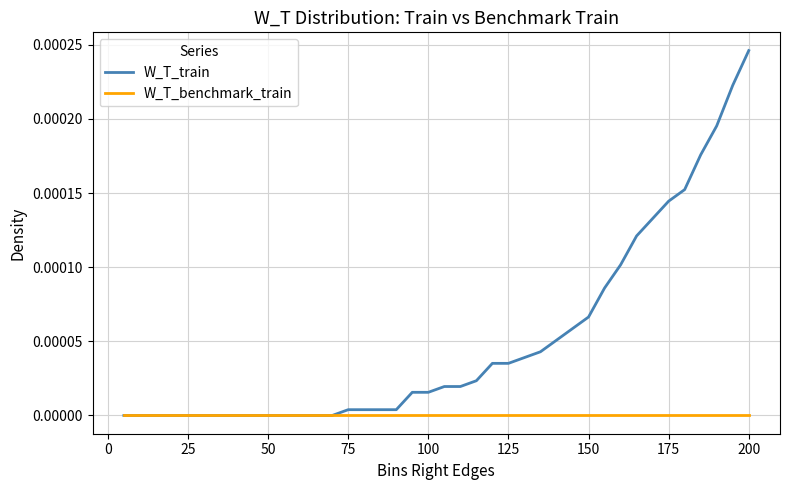

Which series has the widest spread of values?

W_T_train